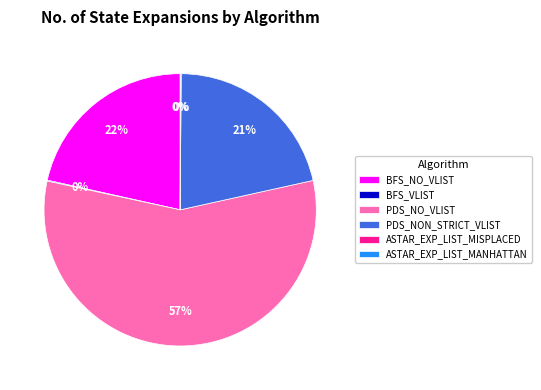

To the nearest percent, what portion does PDS_NO_VLIST represent?

57%